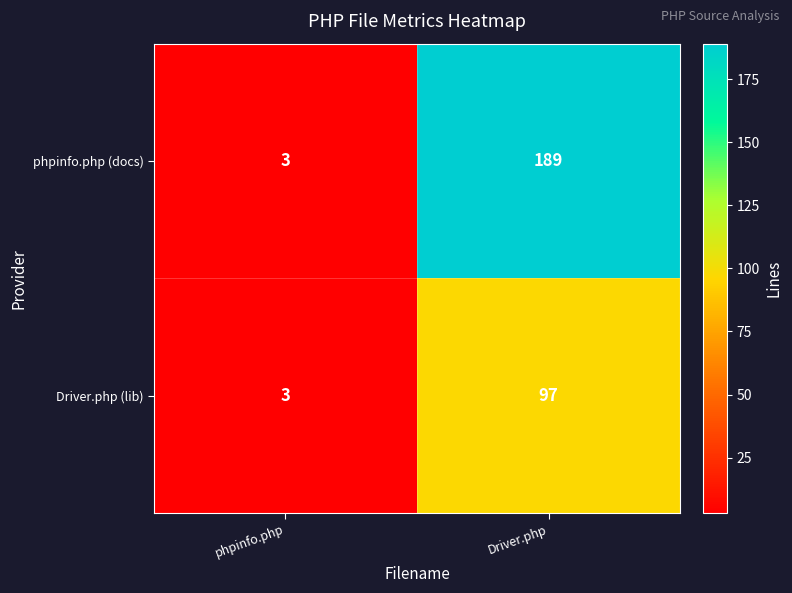

Which category has the highest value across all series?

Driver.php